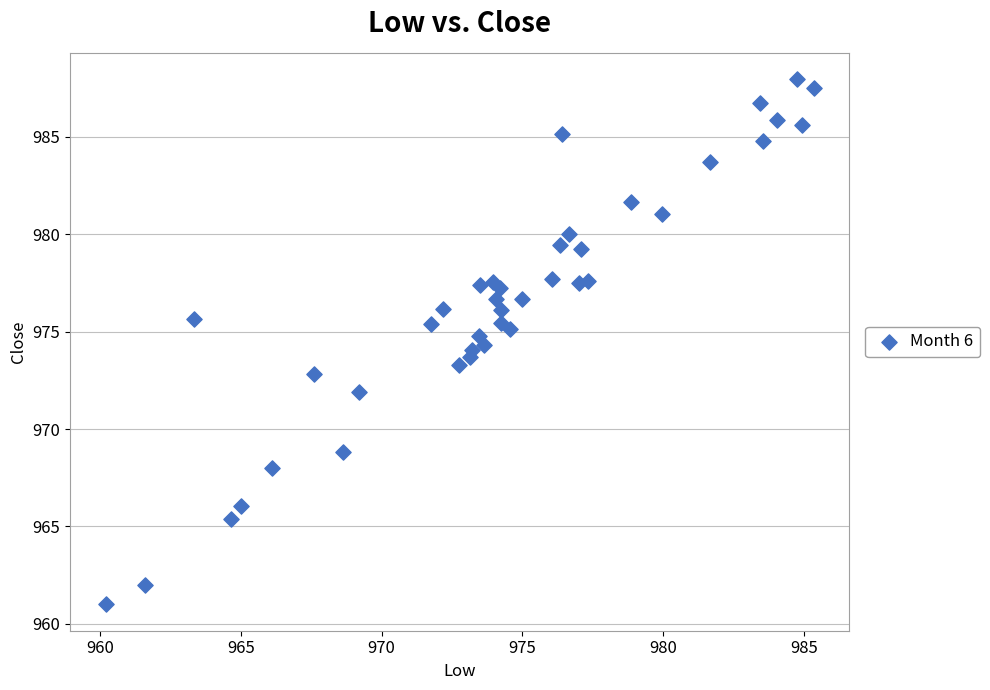

What is the range of X values (max minus min)?

25.1